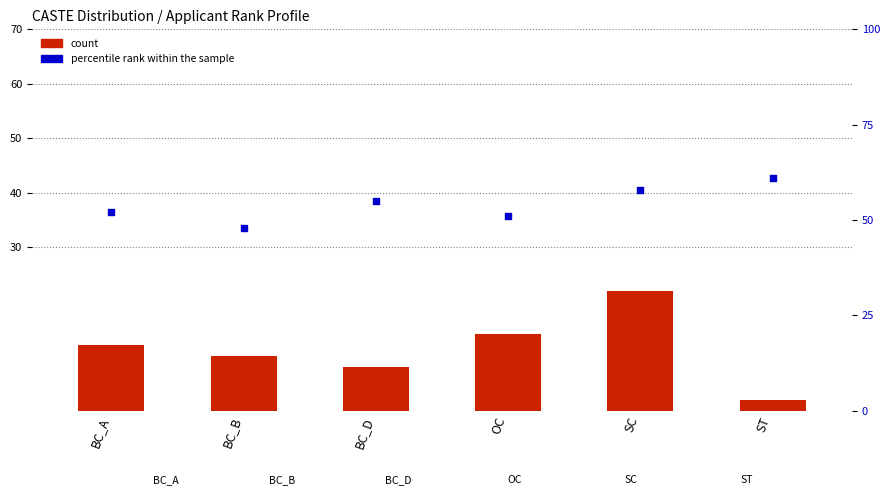

Which series has the widest spread of Y values?

count